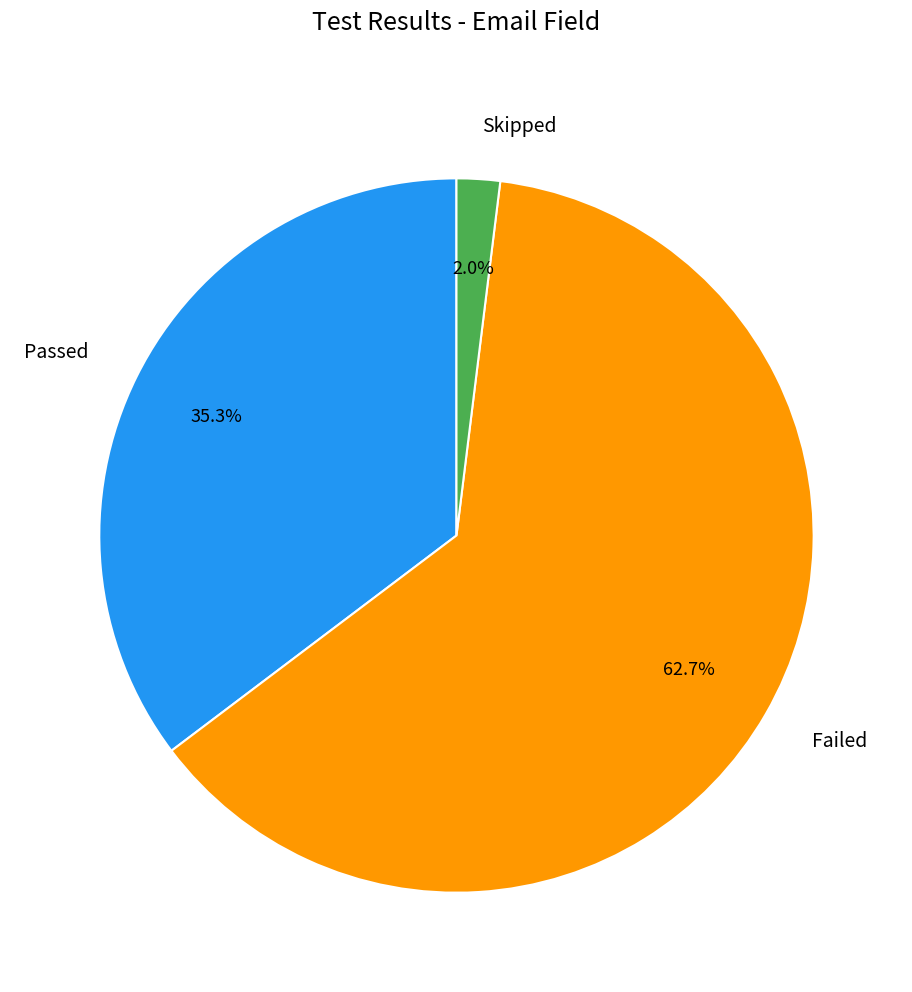

Rank the categories by value from lowest to highest.

Skipped, Passed, Failed